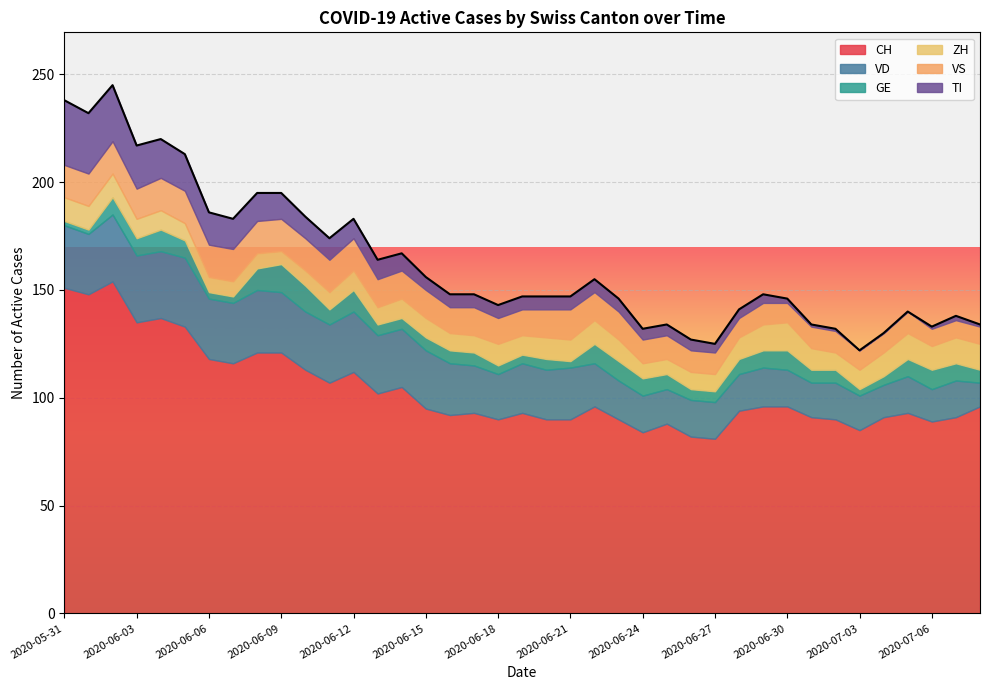

What is the difference between the maximum and minimum values in the VD series?

21